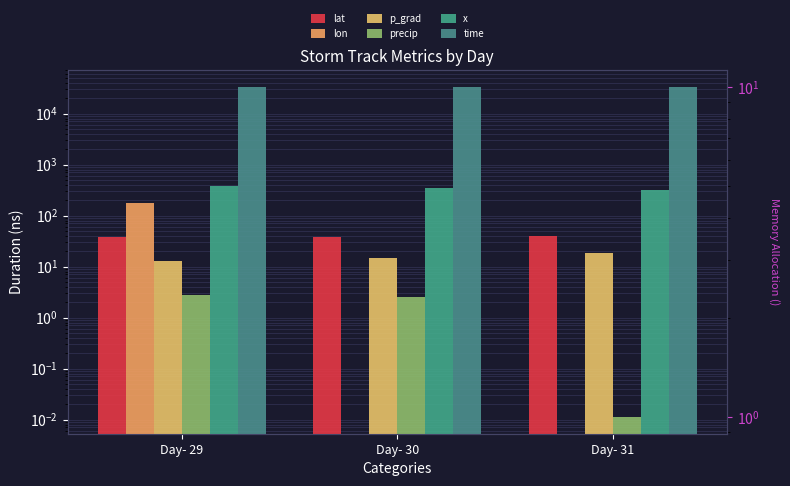

At which category is the sum across all series the highest?

Day- 29